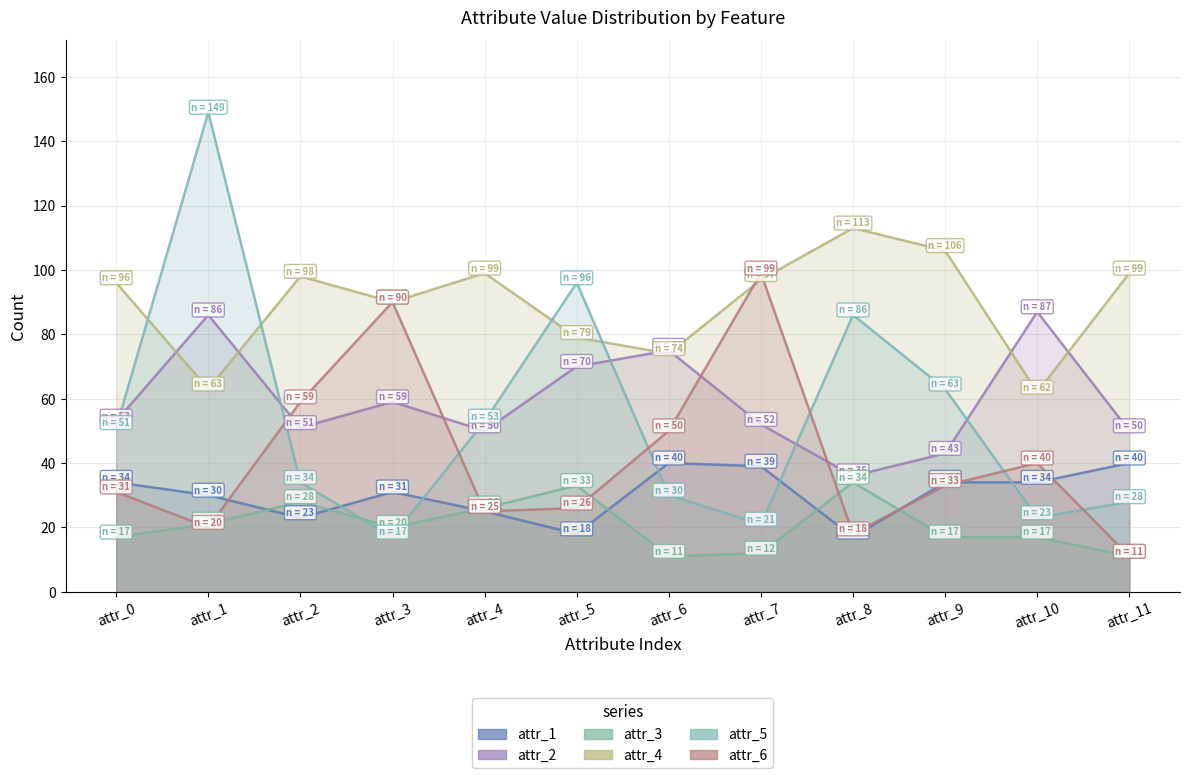

What is the value of the attr_5 point at the 4th from the left?

17